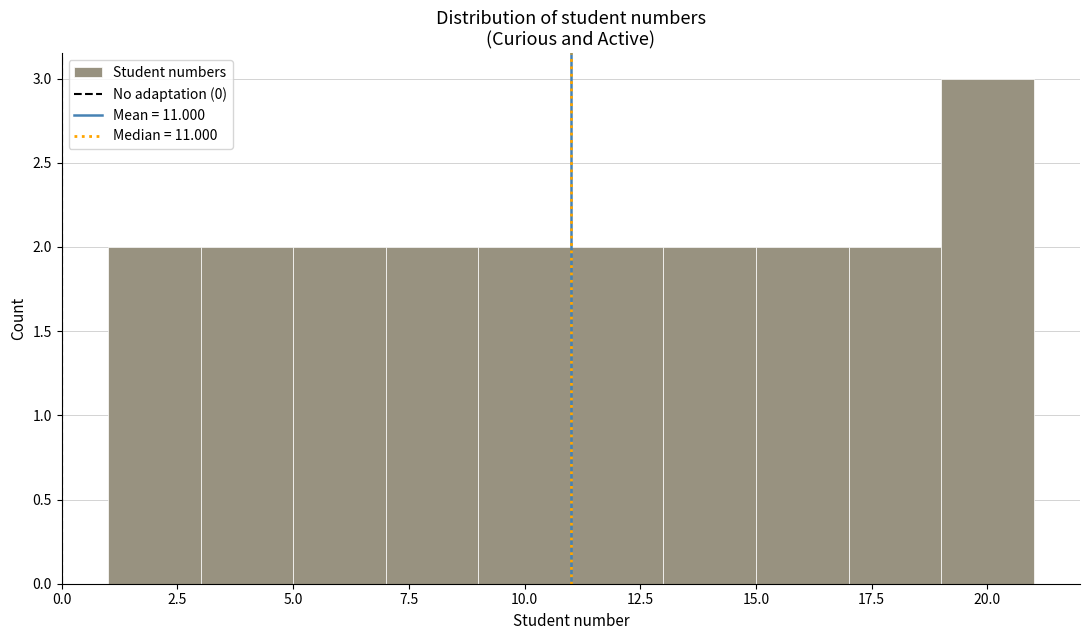

Over which range of the x-axis is the bar tallest?

19 to 21